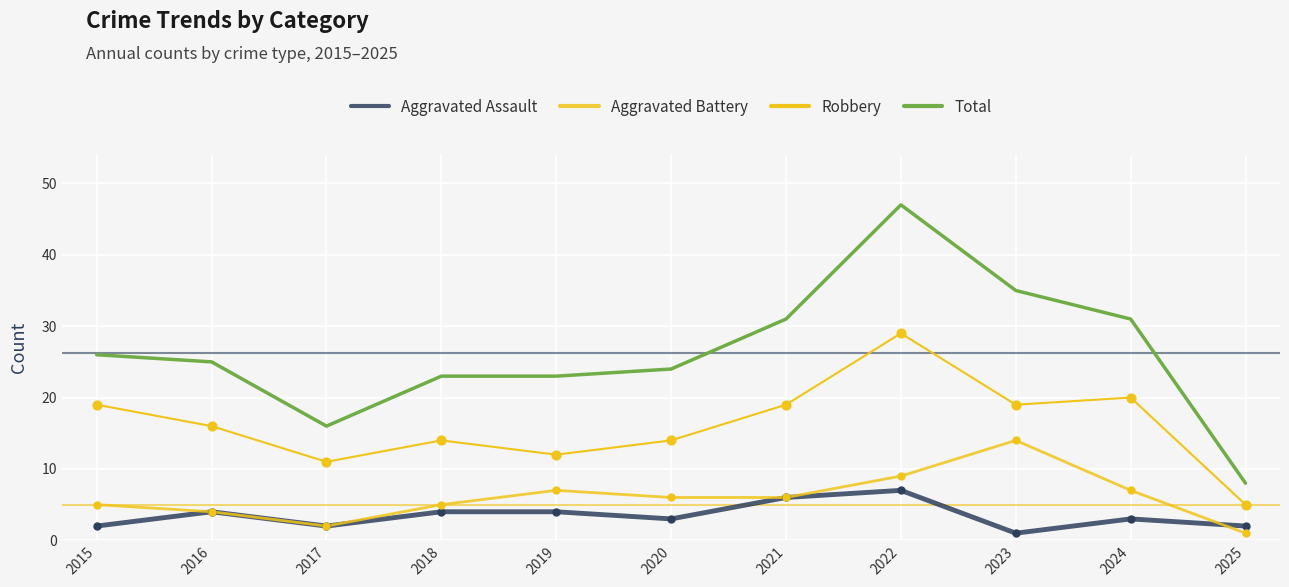

Does the chart have visible grid lines?

Yes